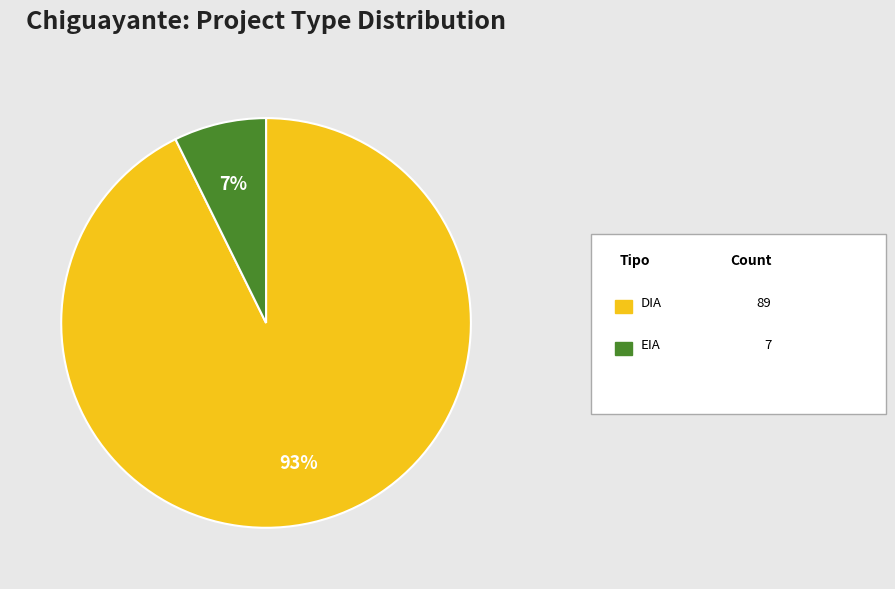

To the nearest percent, what is the average slice percentage?

50%